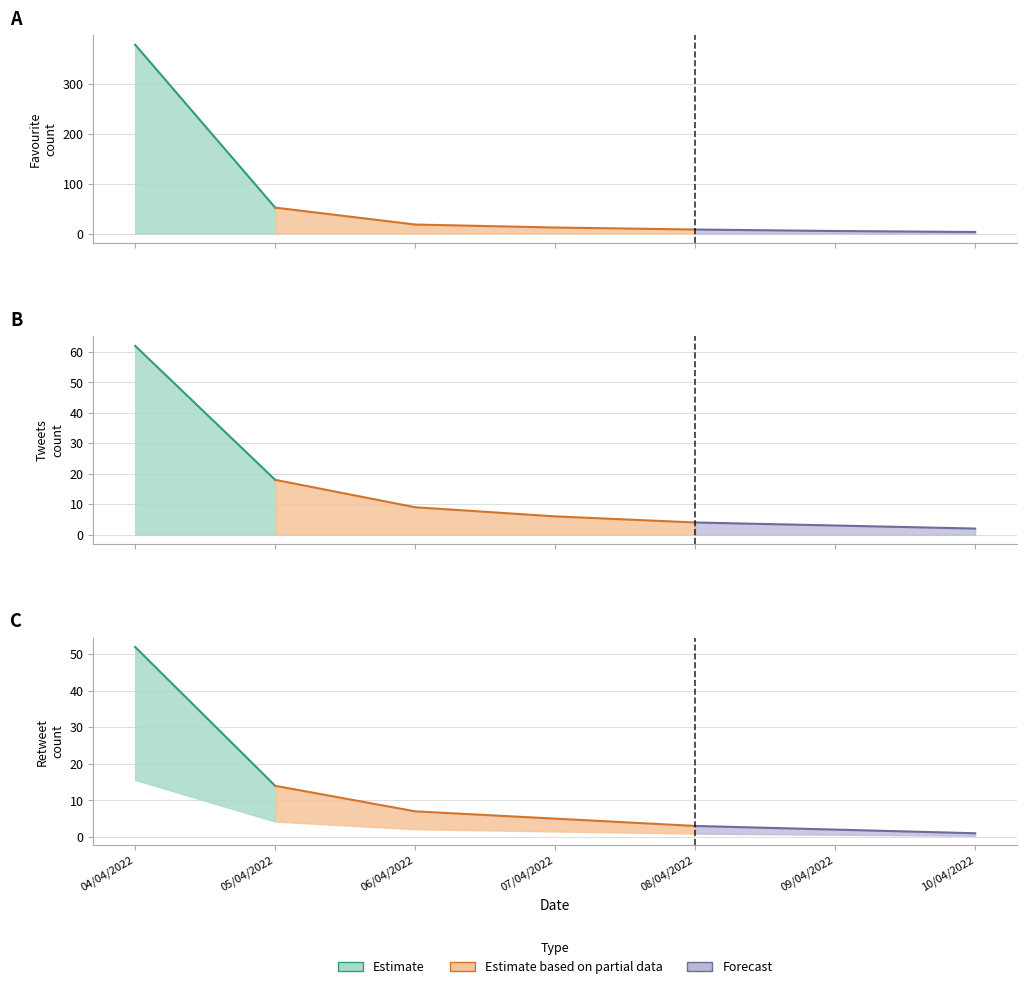

What is the total value across all series at 05/04/2022?

84